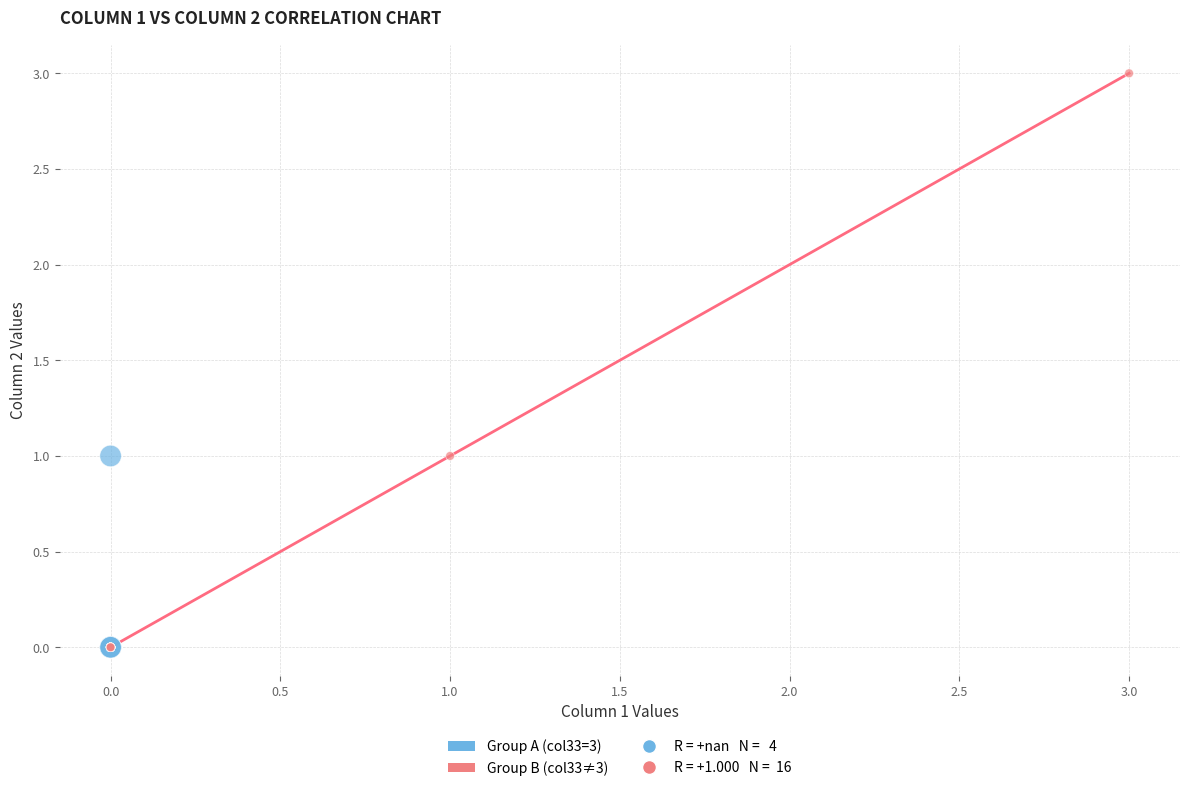

Which series has the largest Y range (max minus min)?

Group B (col33≠3)